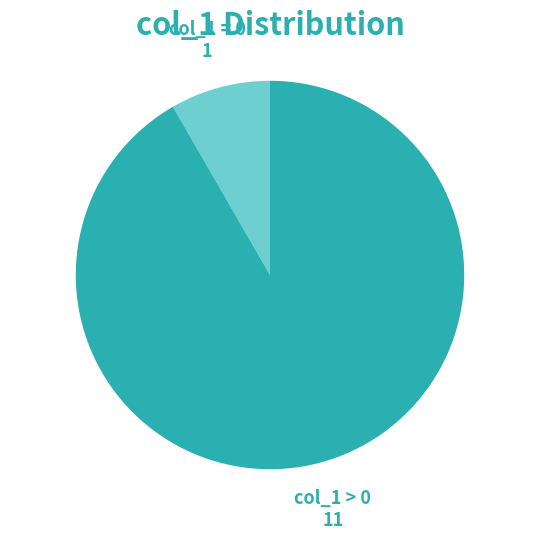

Does col_1 > 0 account for over 50% of the chart?

Yes